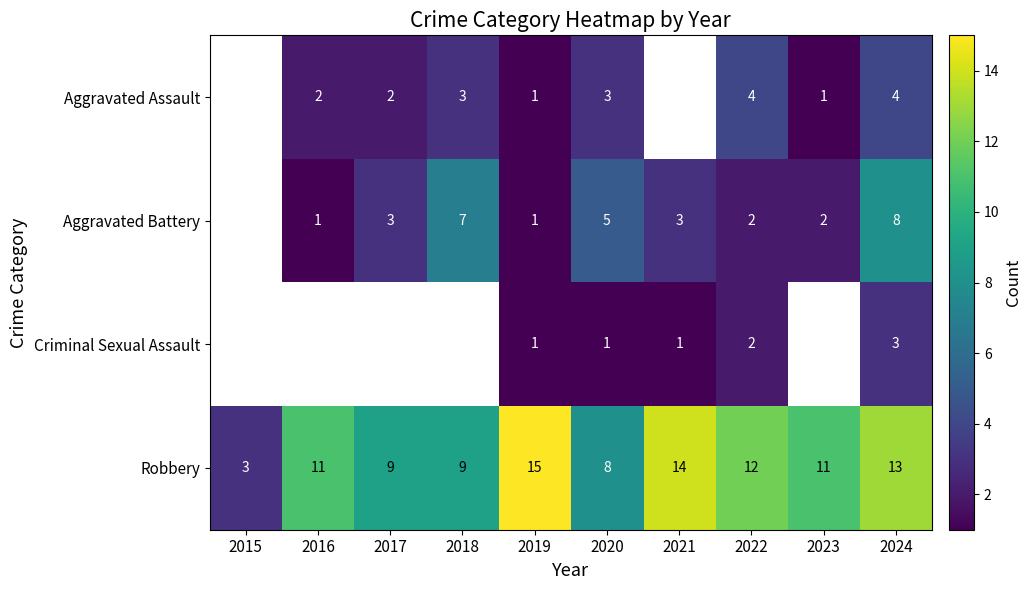

The value of Robbery at 2017 is 3. True or false?

False